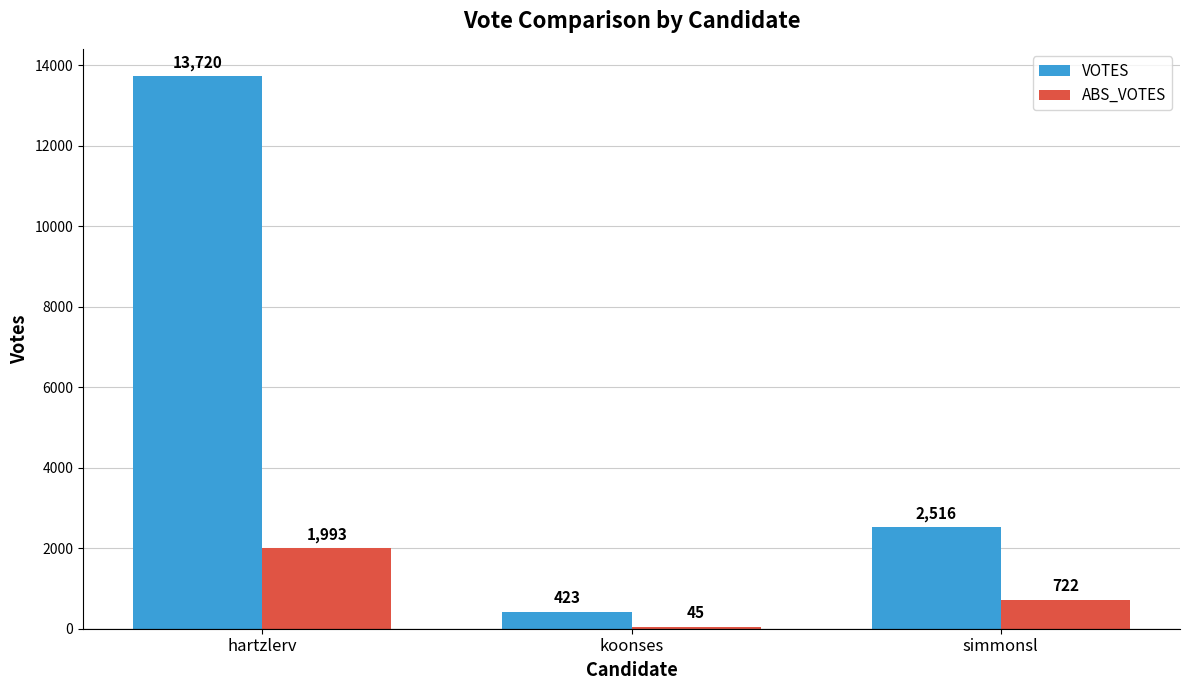

Where does the VOTES series first go above 2516?

hartzlerv